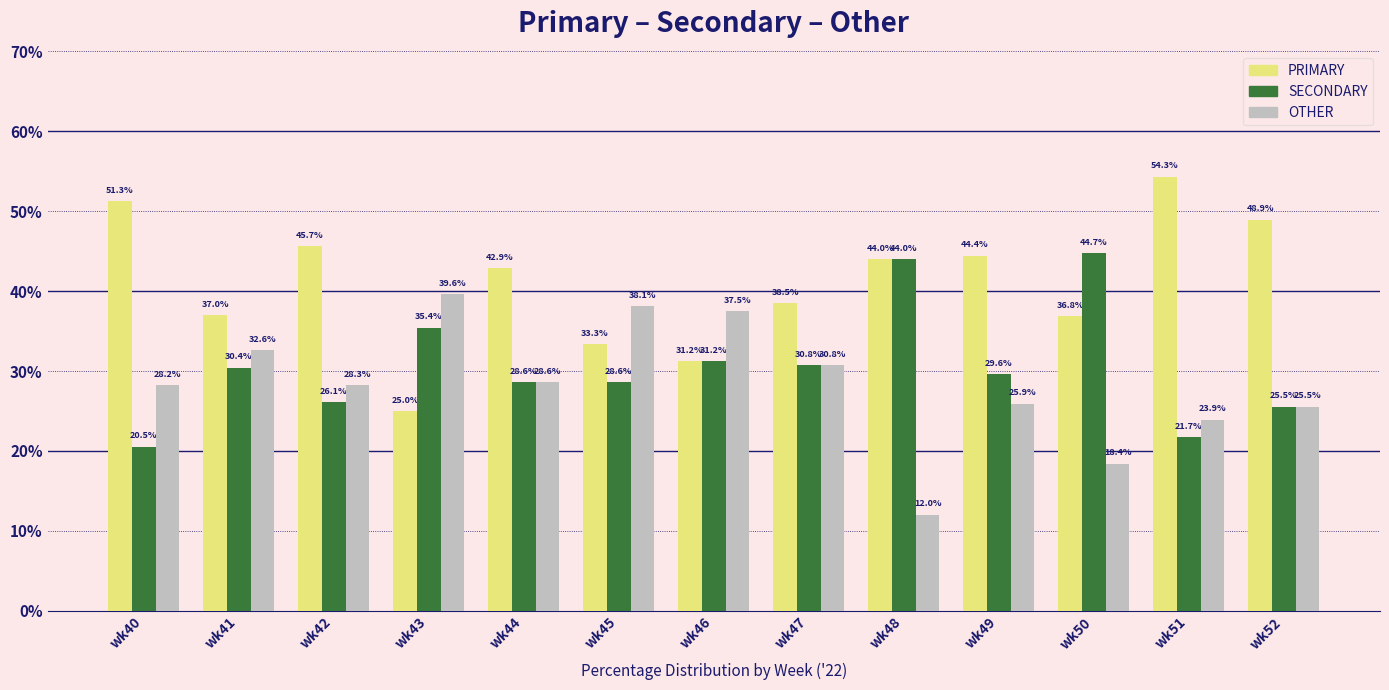

What is the approximate value of PRIMARY at wk47?

38.5